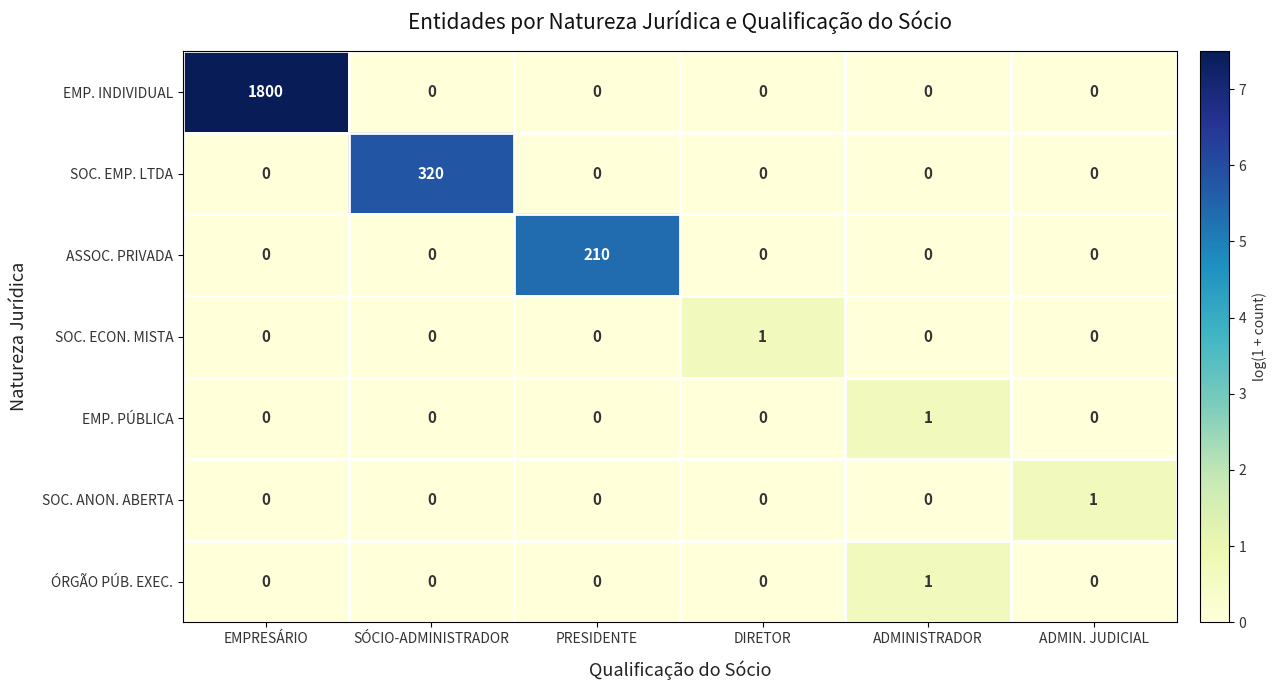

What is the sum of all SOC. EMP. LTDA values?

320